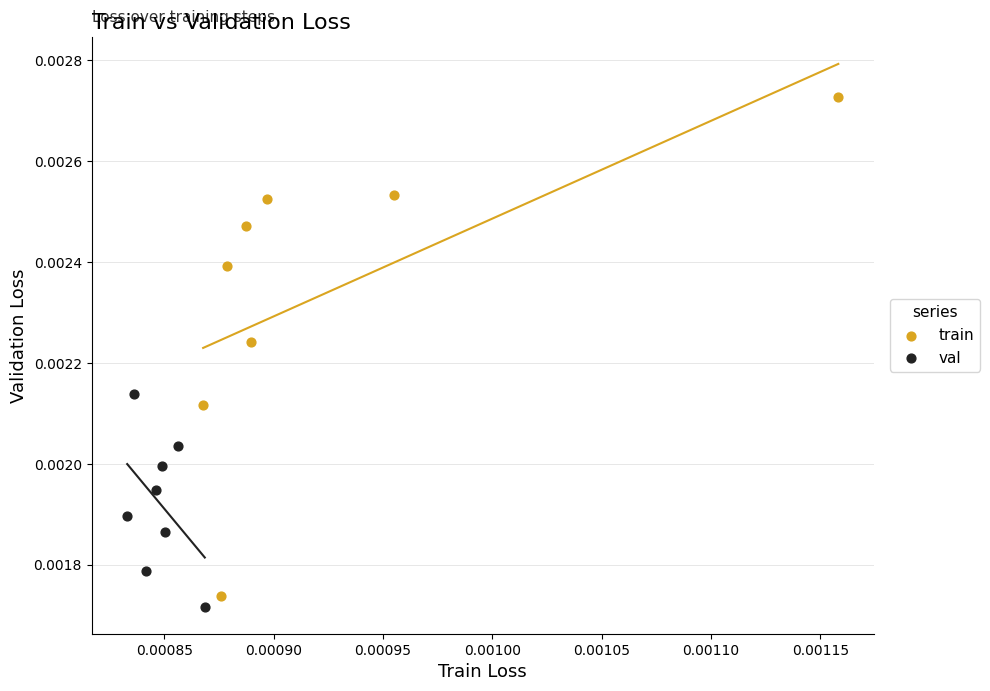

Which series contains the highest Y value?

train